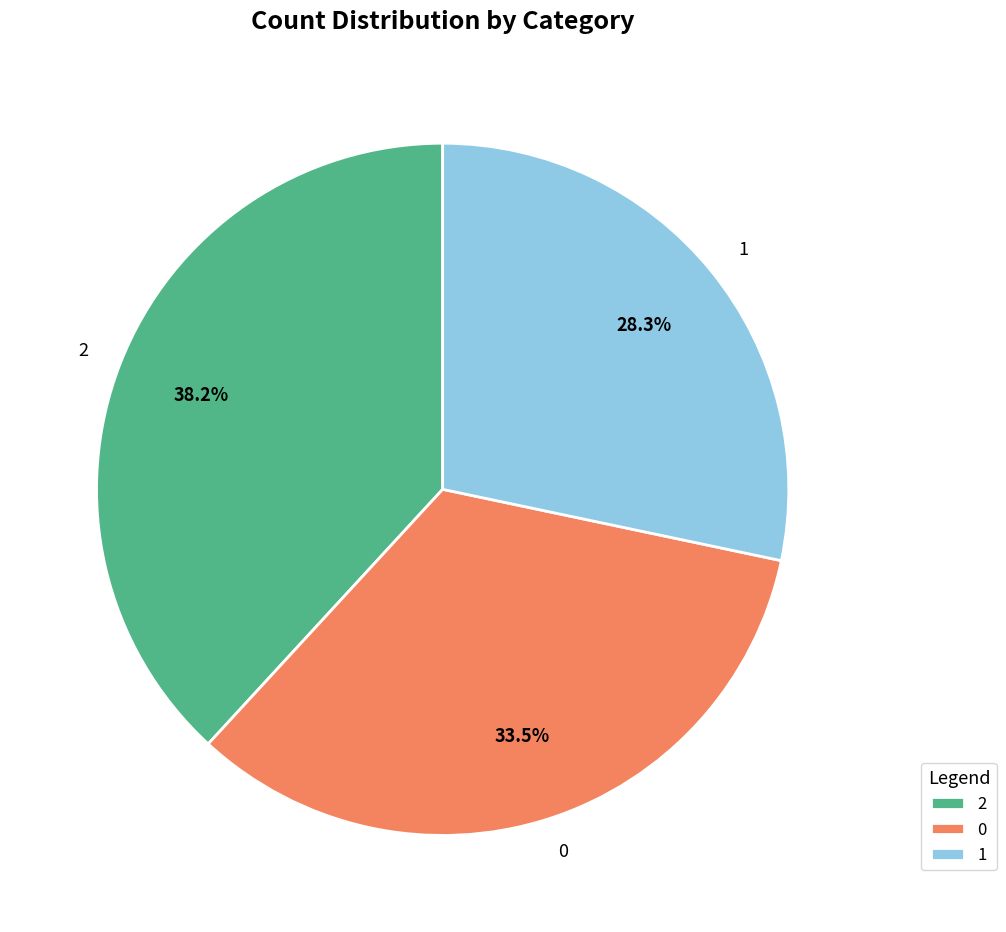

What percentage do 0 and 2 together represent?

71.7%